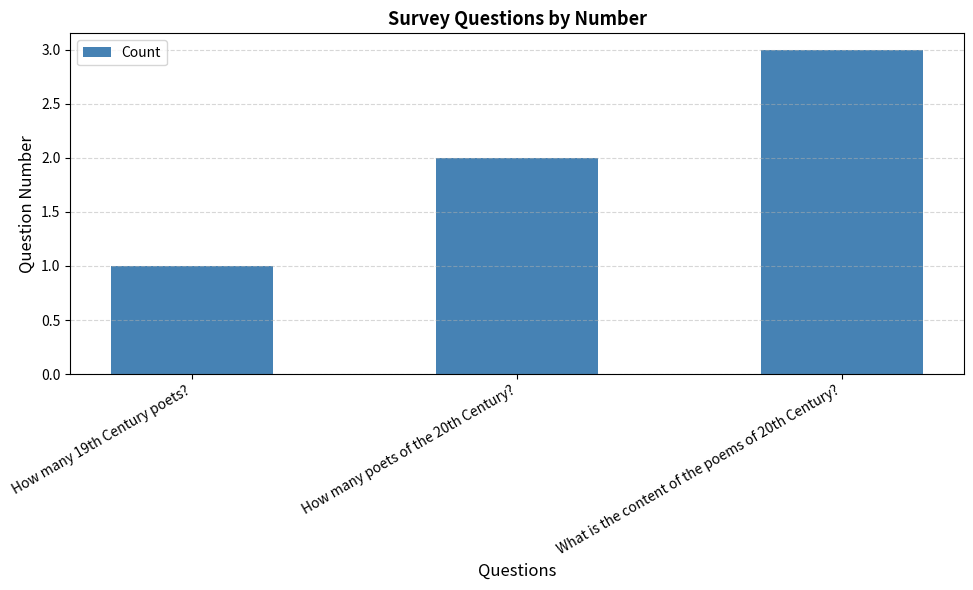

Which has a higher value, What is the content of the poems of 20th Century? or How many poets of the 20th Century??

What is the content of the poems of 20th Century?